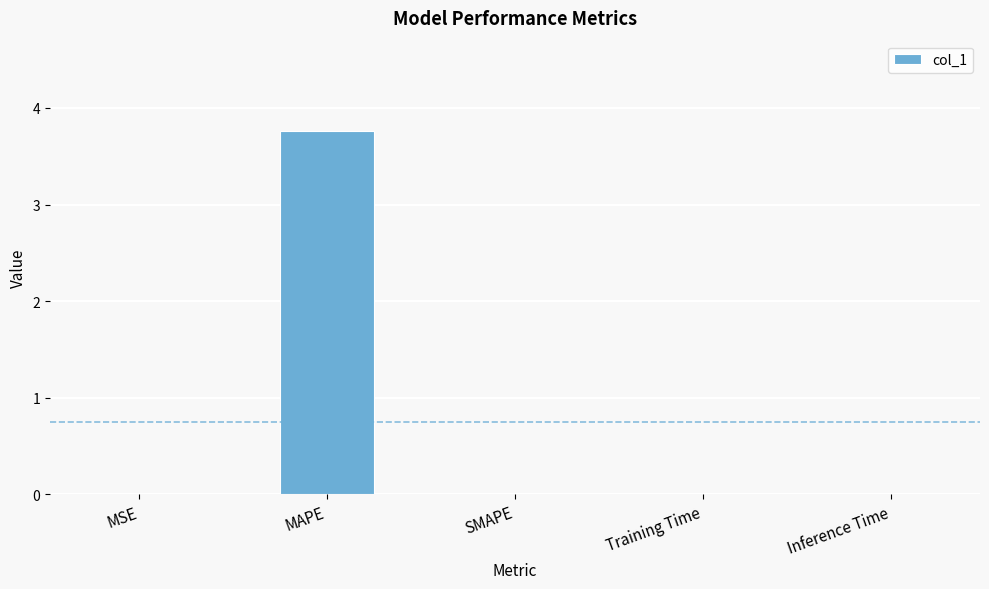

The value at SMAPE is 0.0. True or false?

True